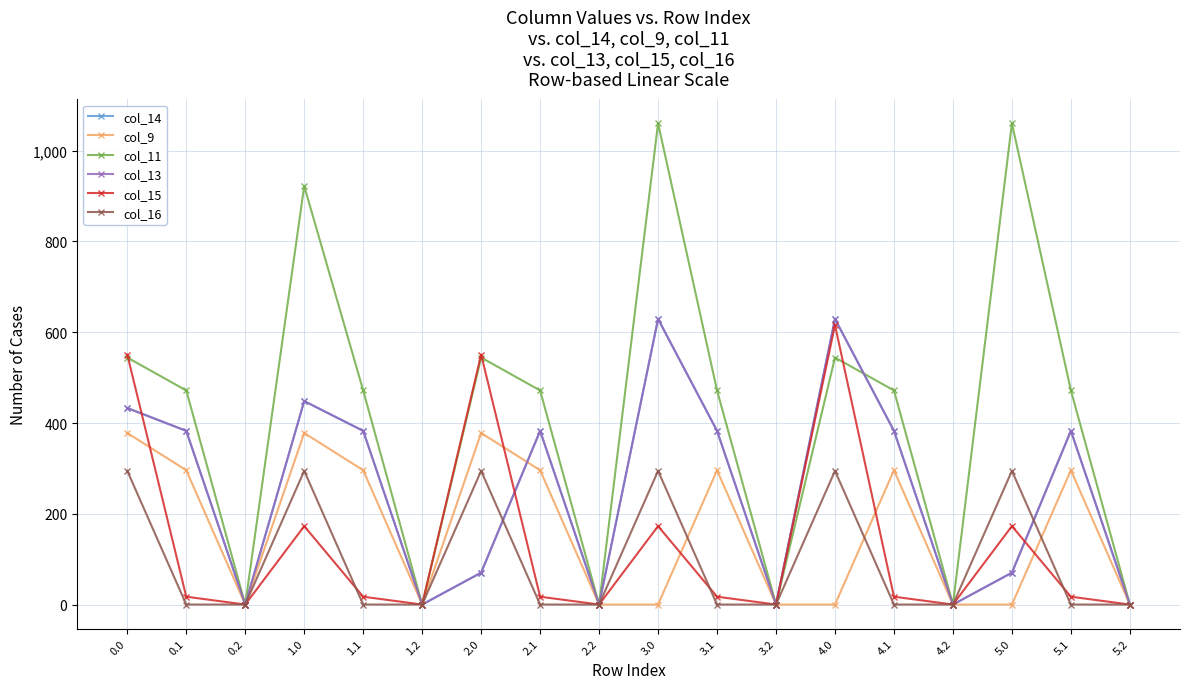

Is this an area chart (filled region under the line)?

No